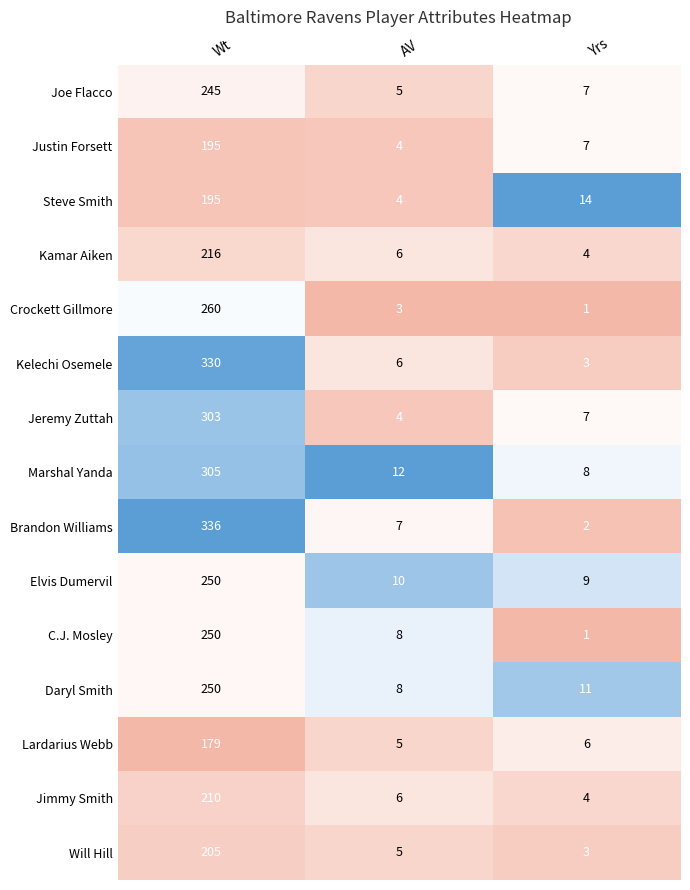

Count the number of data series in this chart.

15